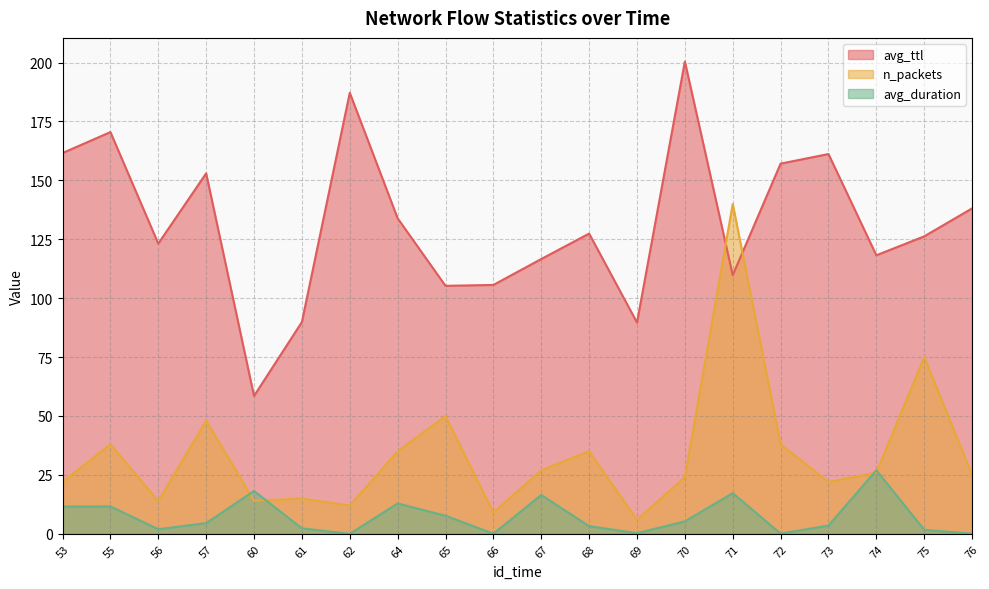

At how many categories does at least one series exceed 91?

17